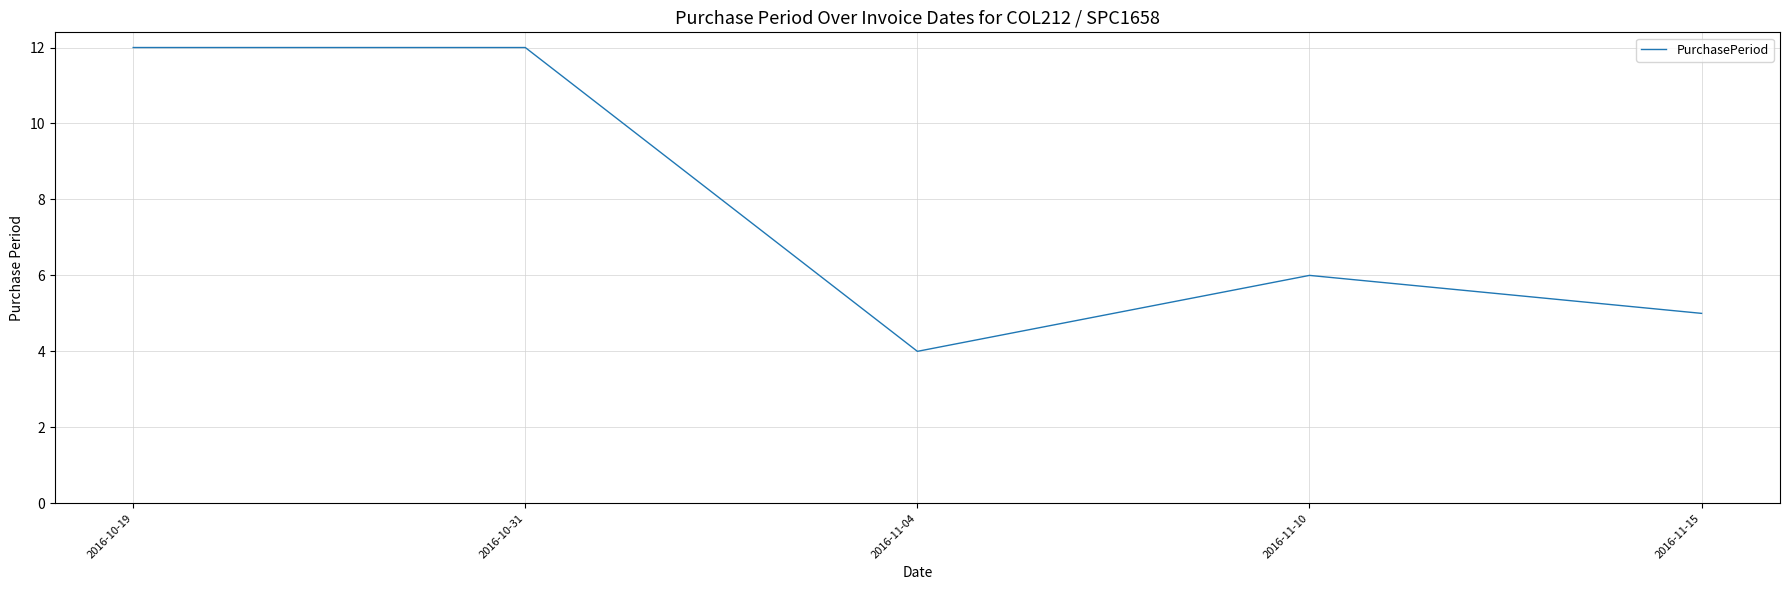

What position from the left is 2016-10-31?

2